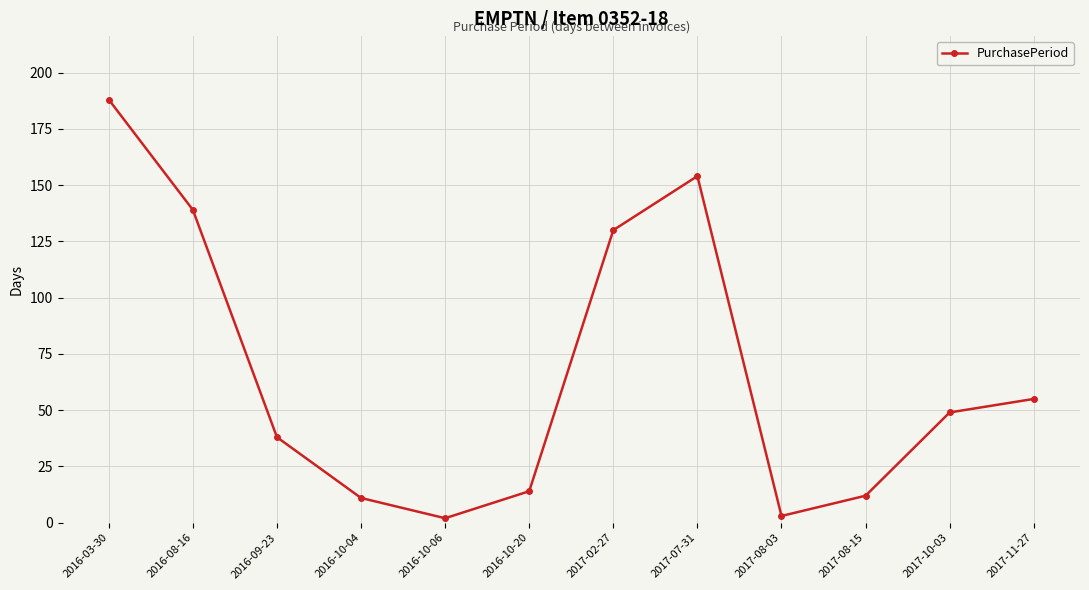

At which category does the chart reach its peak across all series?

2016-03-30